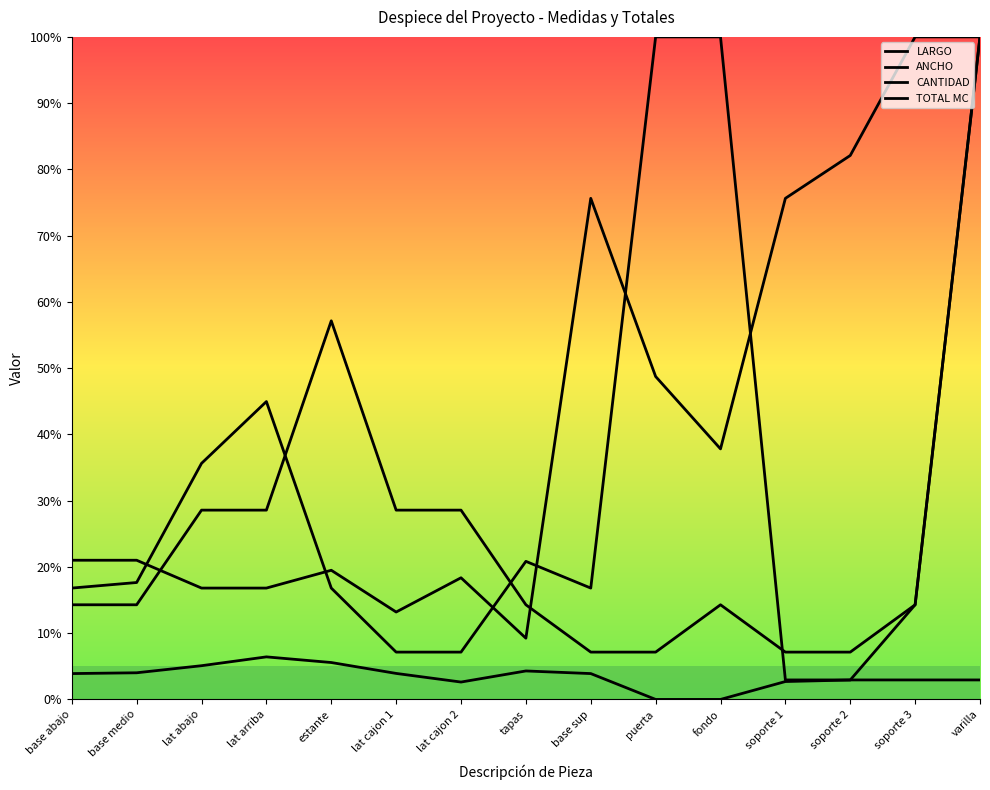

What is the label of the 15th point from the left?

varilla